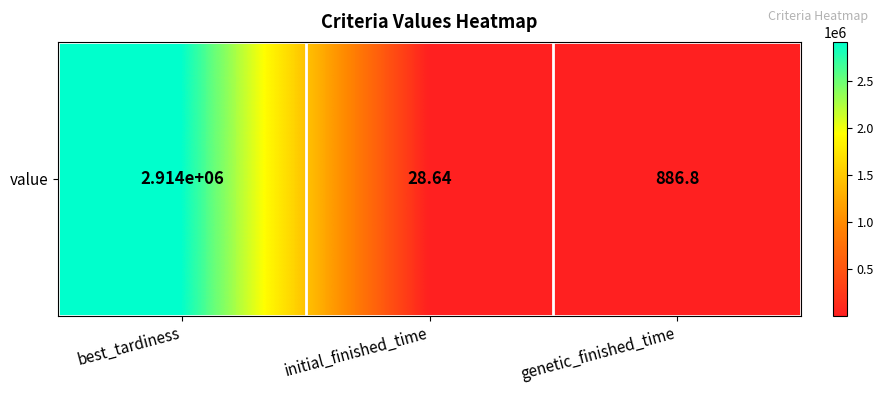

Is it true that the value at best_tardiness is 5149019.9?

False